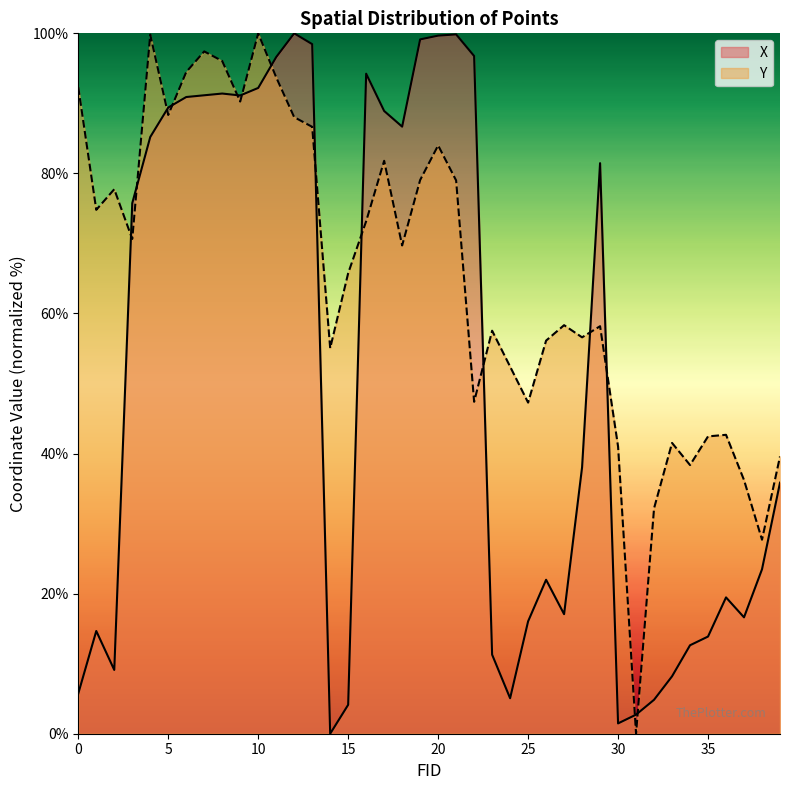

What is the total value across all series at 18?

156.4